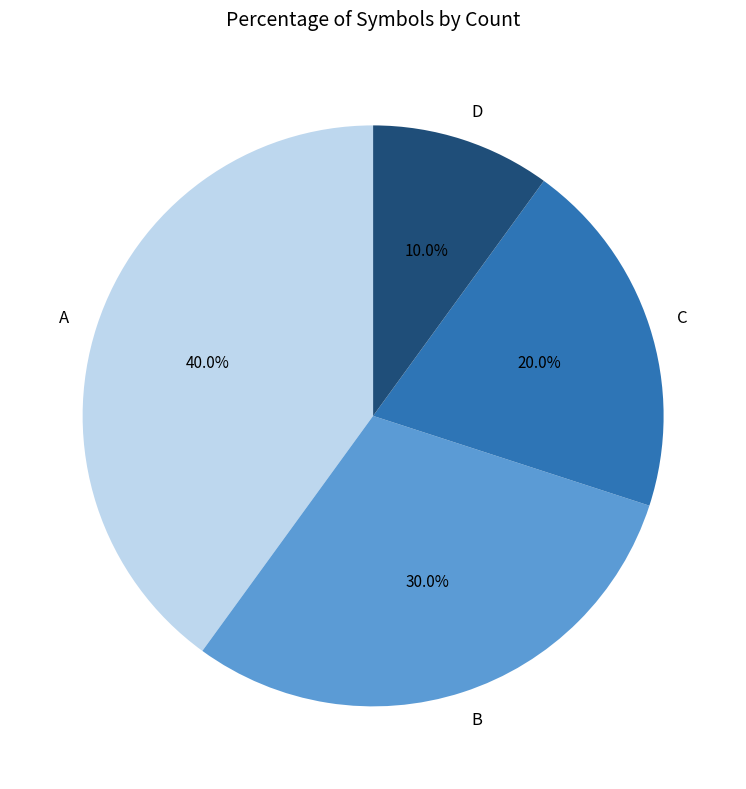

Count the number of slices in the pie.

4